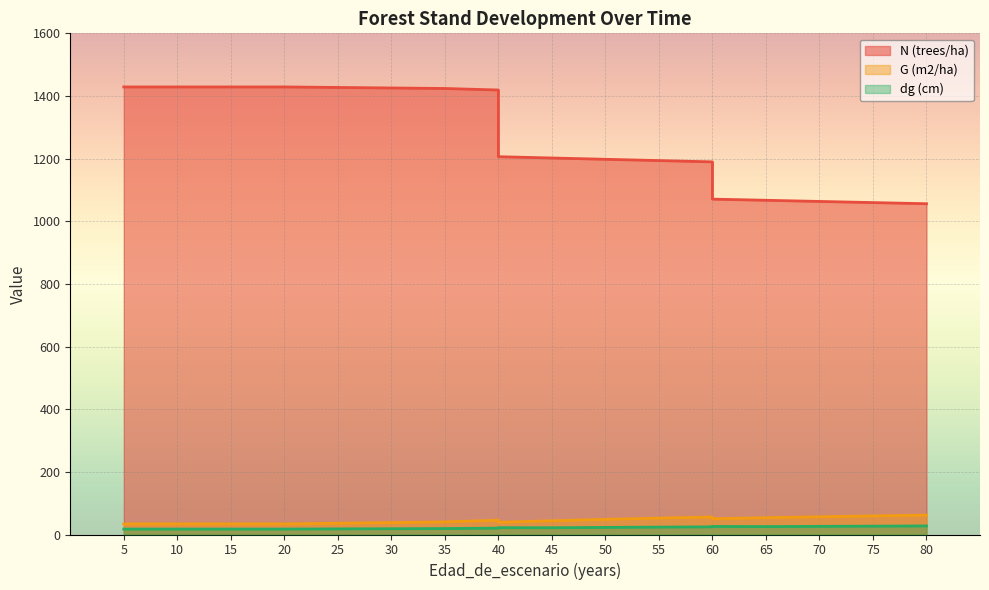

The dg (cm) series shows 17.3 at 20. True or false?

True